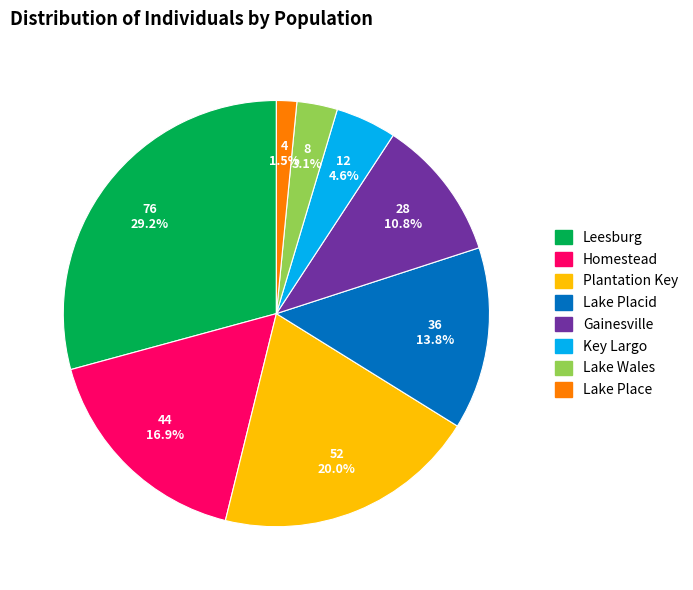

Rank the categories by value from highest to lowest.

Leesburg, Plantation Key, Homestead, Lake Placid, Gainesville, Key Largo, Lake Wales, Lake Place